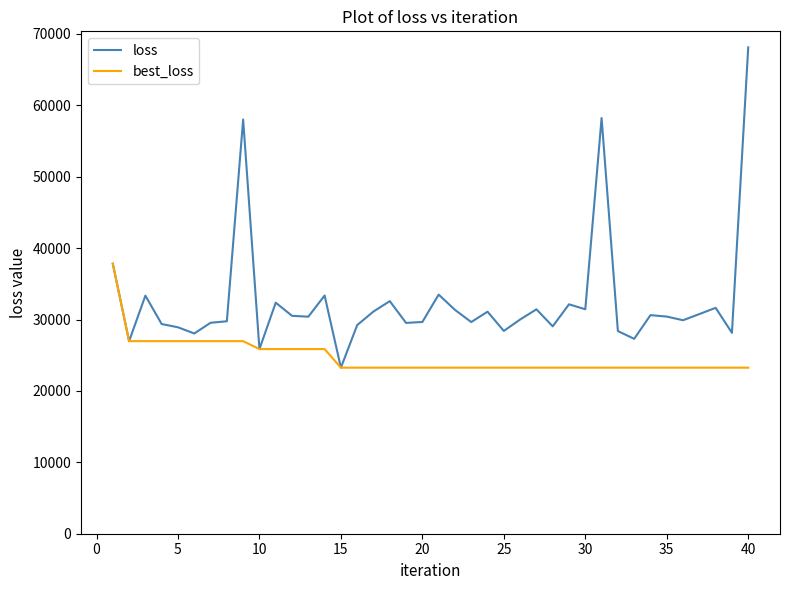

What is the minimum value shown in the chart?

23256.2